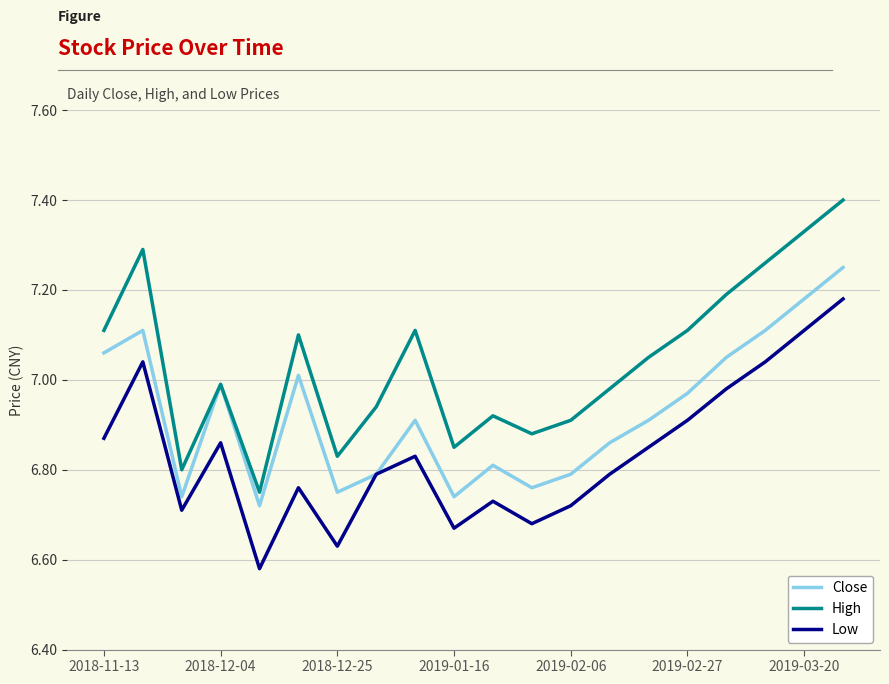

Which series has the largest total across all categories?

High